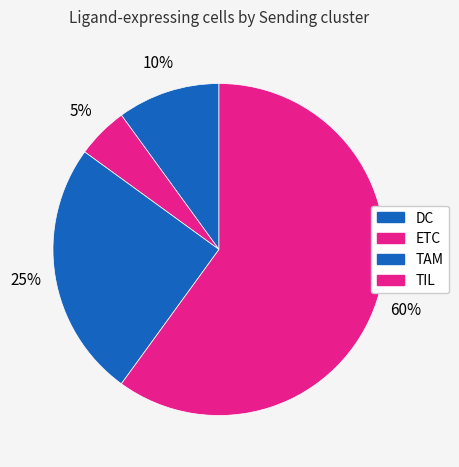

What is the largest slice in the pie chart?

TIL